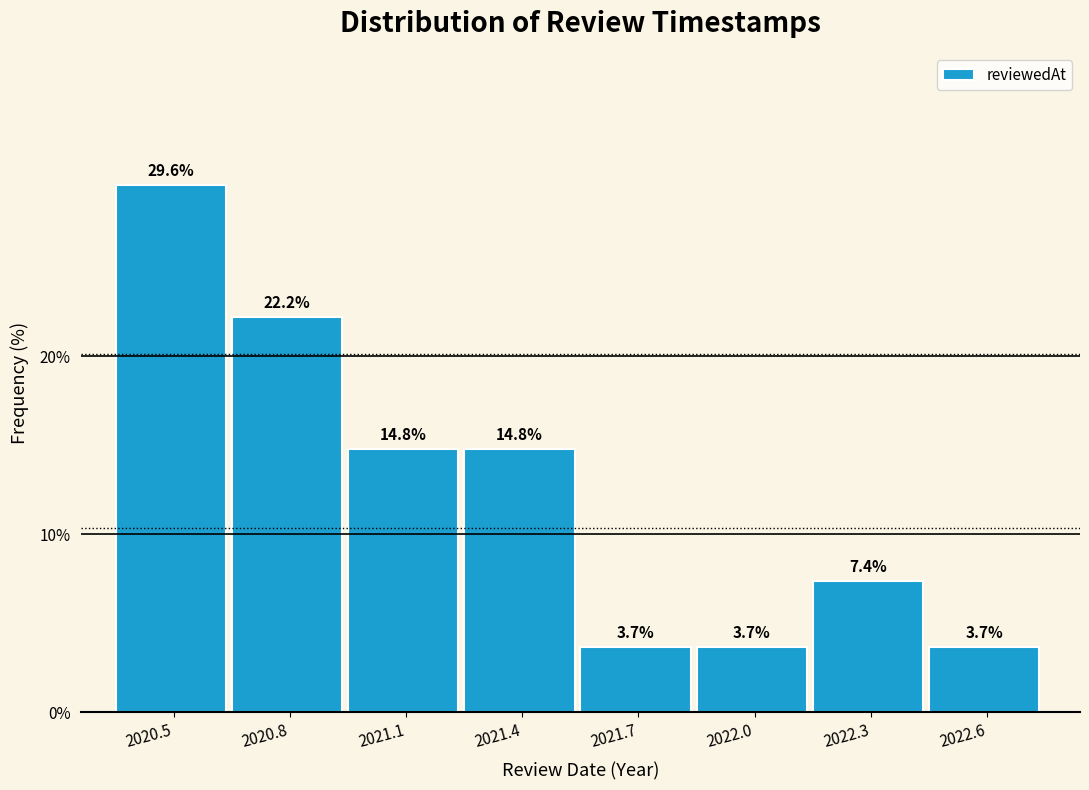

Reading left to right, list all the values displayed in this chart.

2020.5=29.6	2020.8=22.2	2021.1=14.8	2021.4=14.8	2021.7=3.7	2022.0=3.7	2022.3=7.4	2022.6=3.7